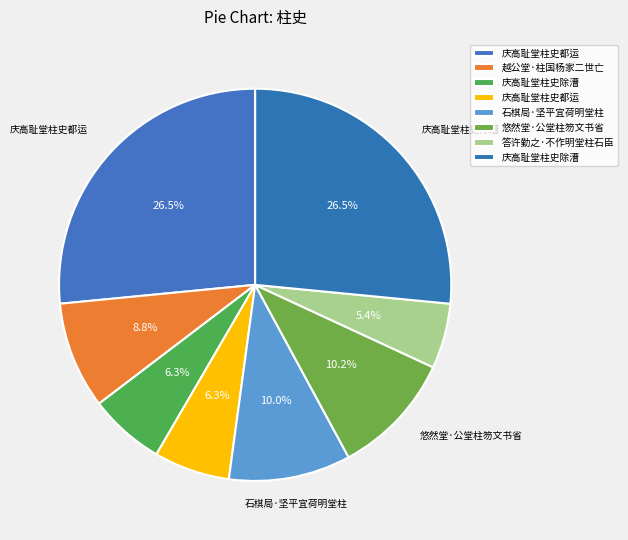

Is there any slice that represents more than half of the pie?

No